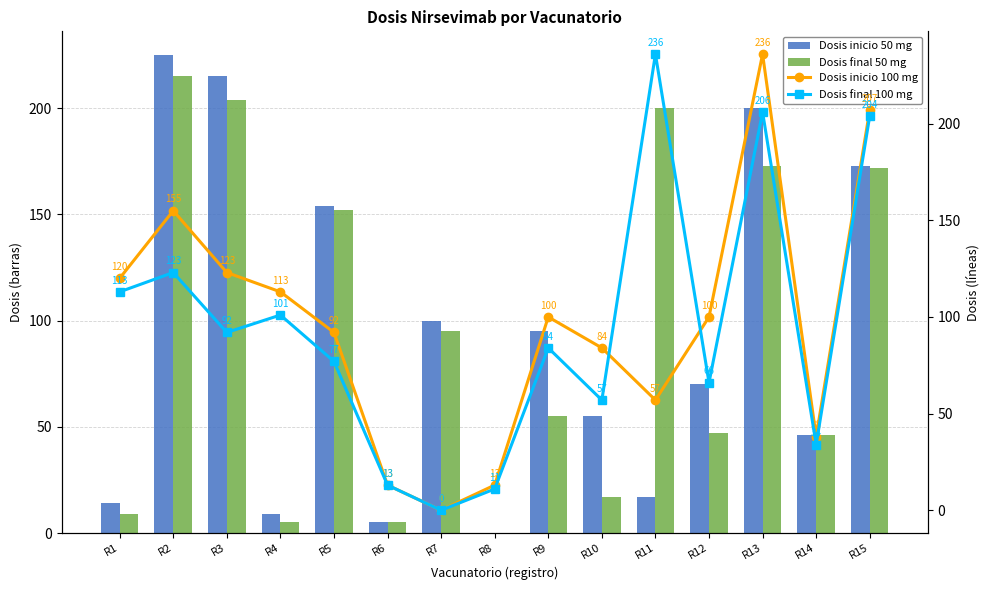

What is the average value of the Dosis final 100 mg series?

94